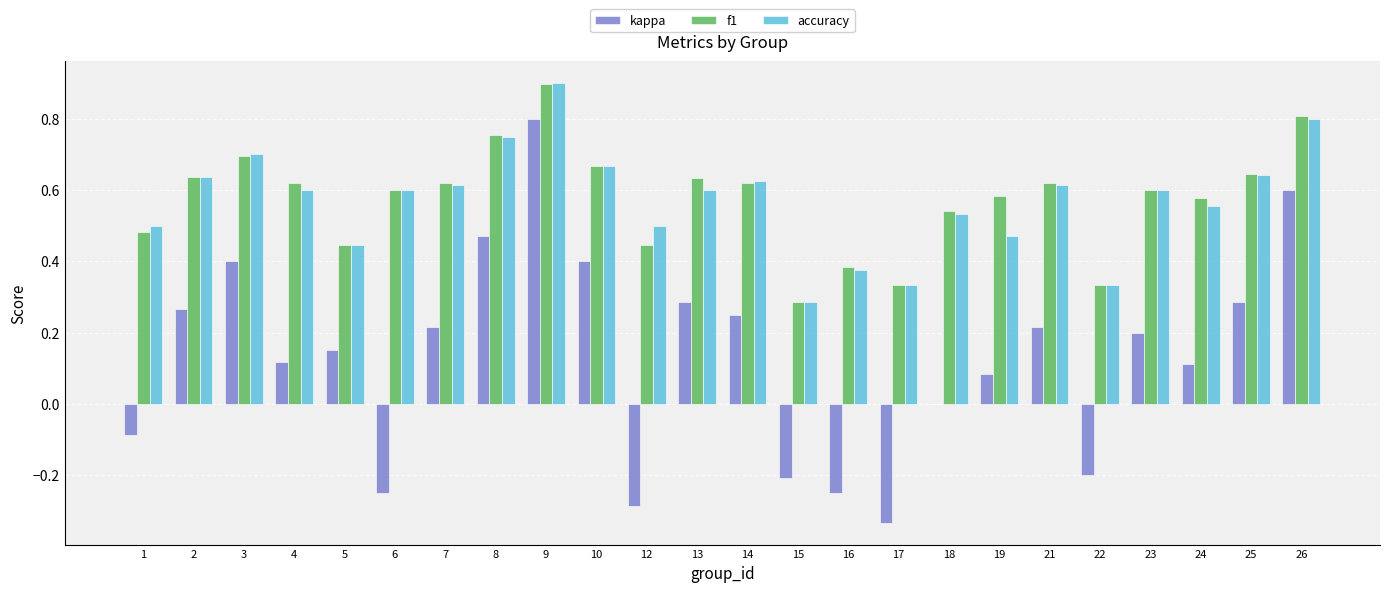

What is the highest value of the accuracy series?

0.9